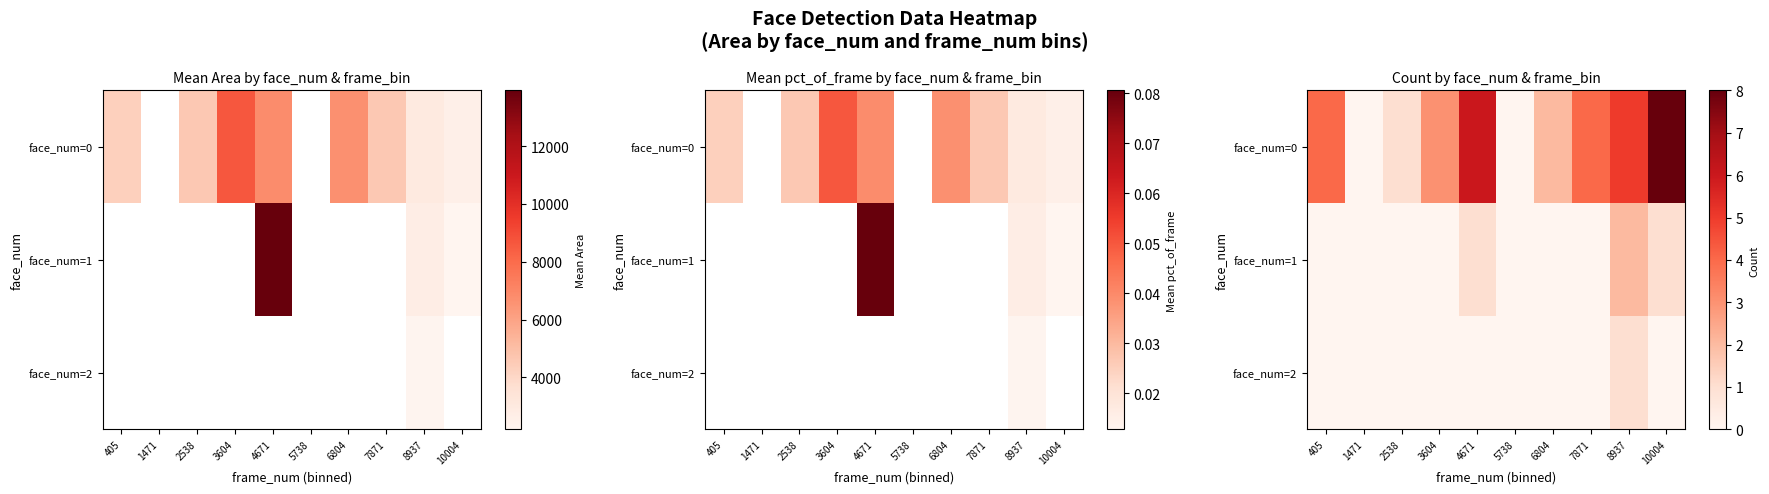

Between 10004 and 8937, which is larger?

10004